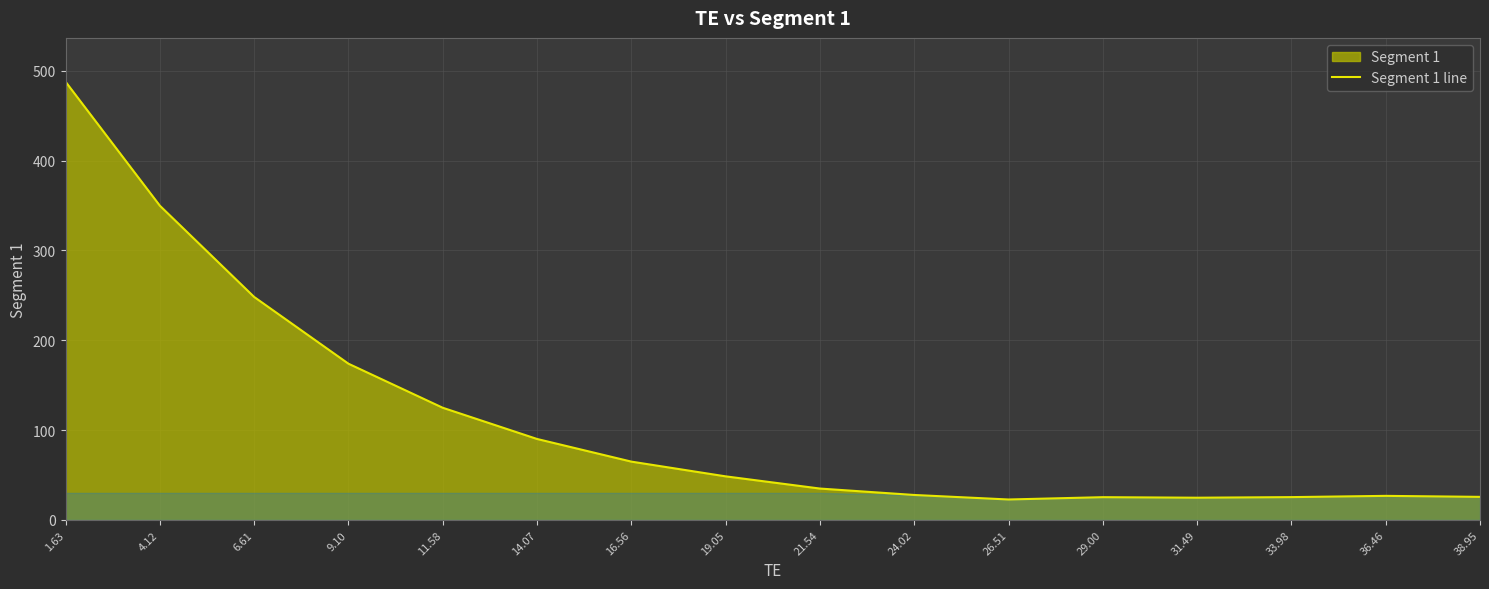

True or false: the data shows 8.9 at 21.54.

False